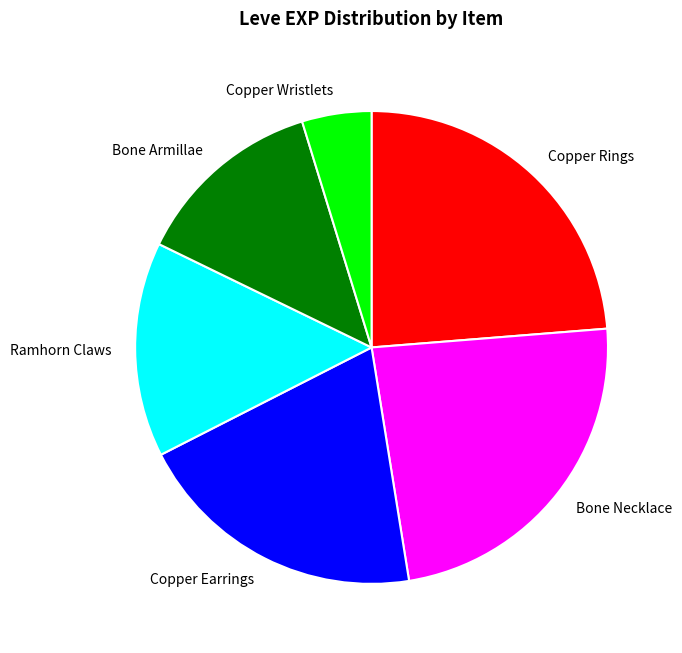

How many slices are in this pie chart?

6